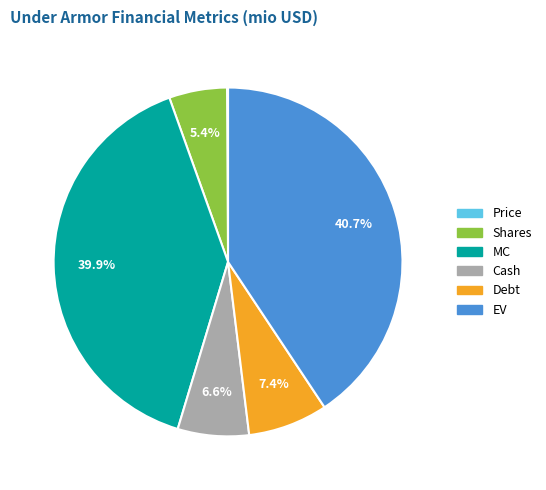

Which slice is the largest?

EV